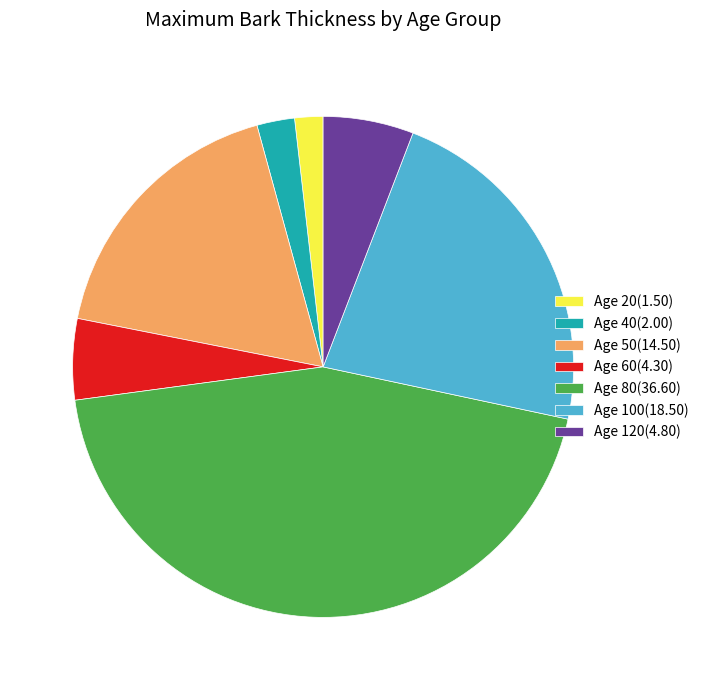

Is the sum of Age 100(18.50) and Age 120(4.80) greater than half?

No